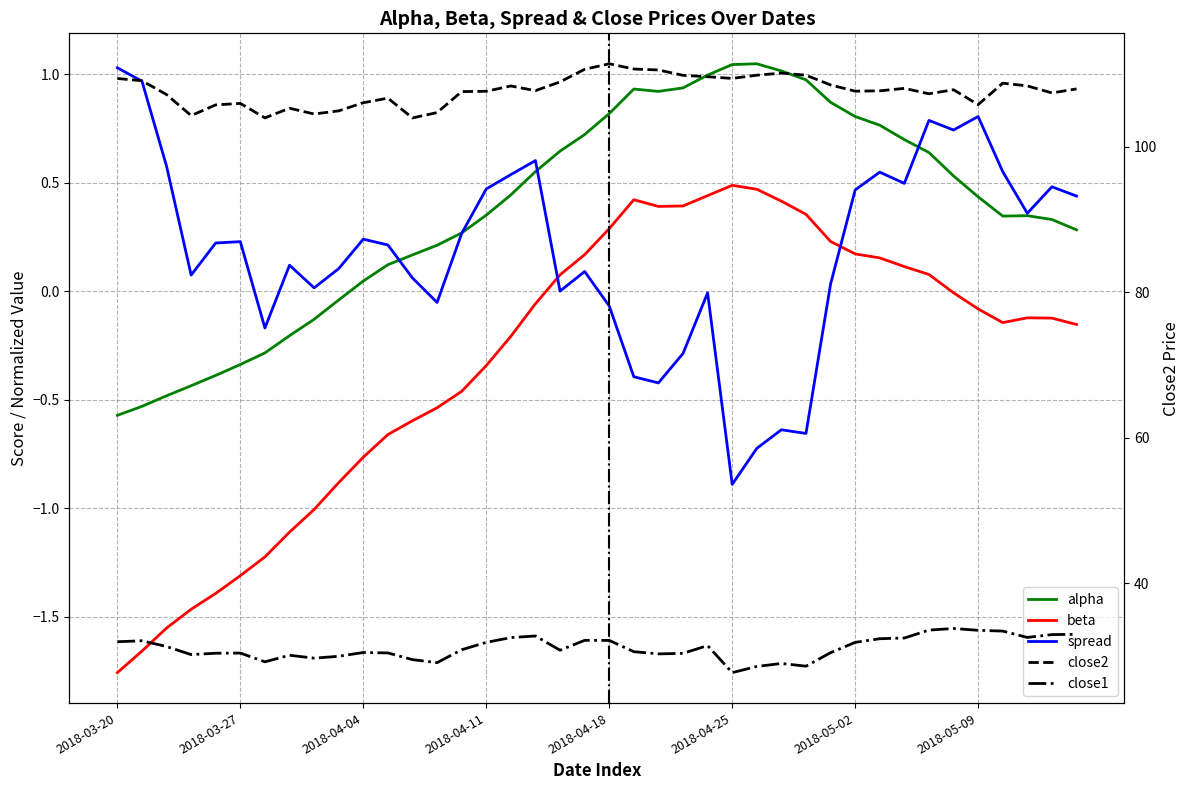

How many lines are shown in the chart?

5